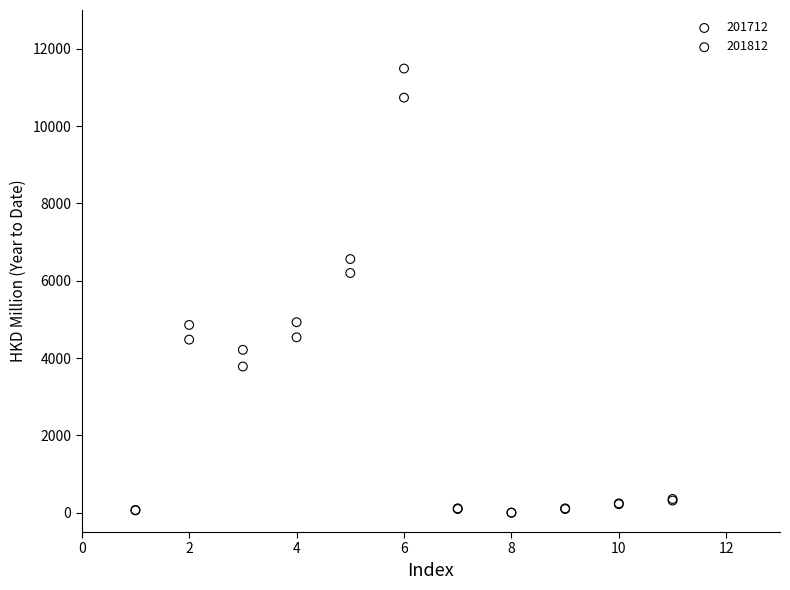

What are all the series names shown in the legend?

201712, 201812